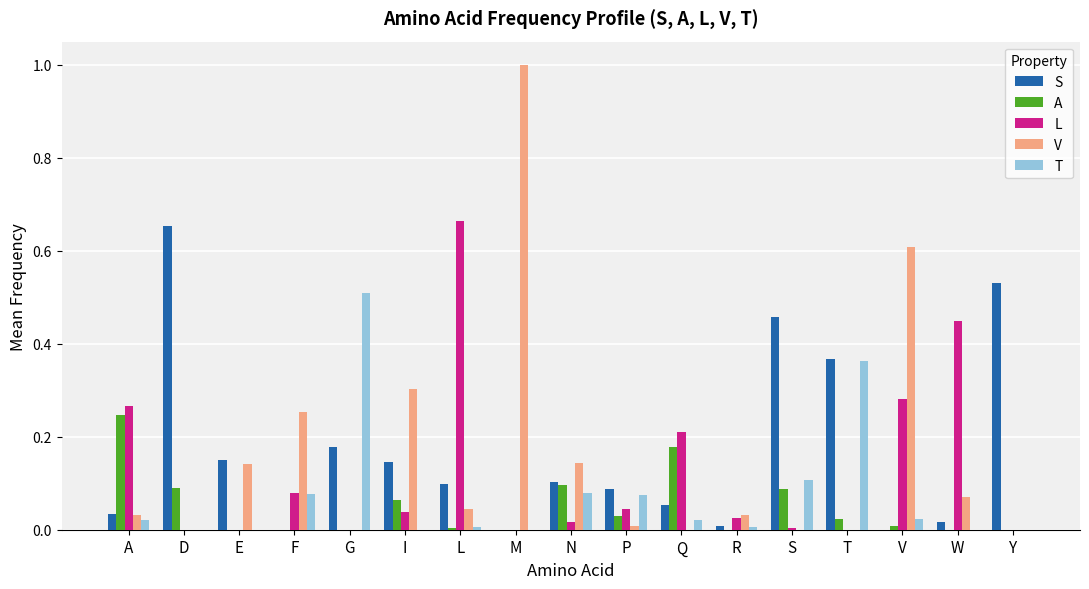

What is the sum of all T values?

1.3